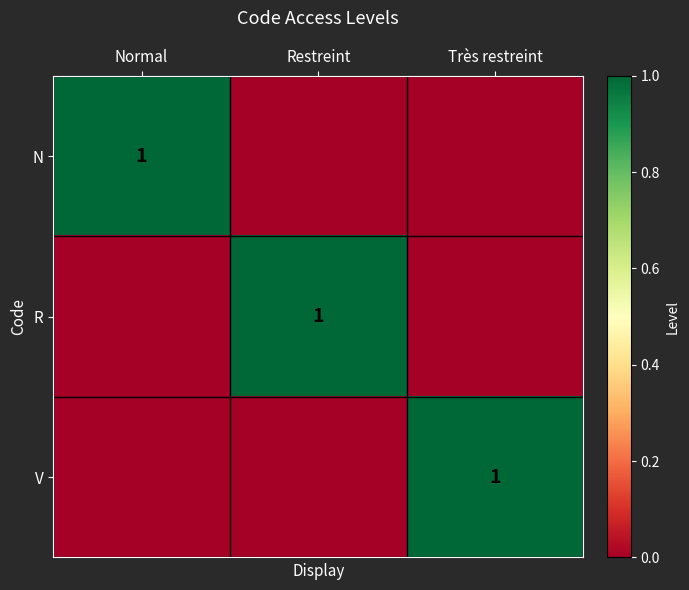

Count the number of categories in the chart.

3